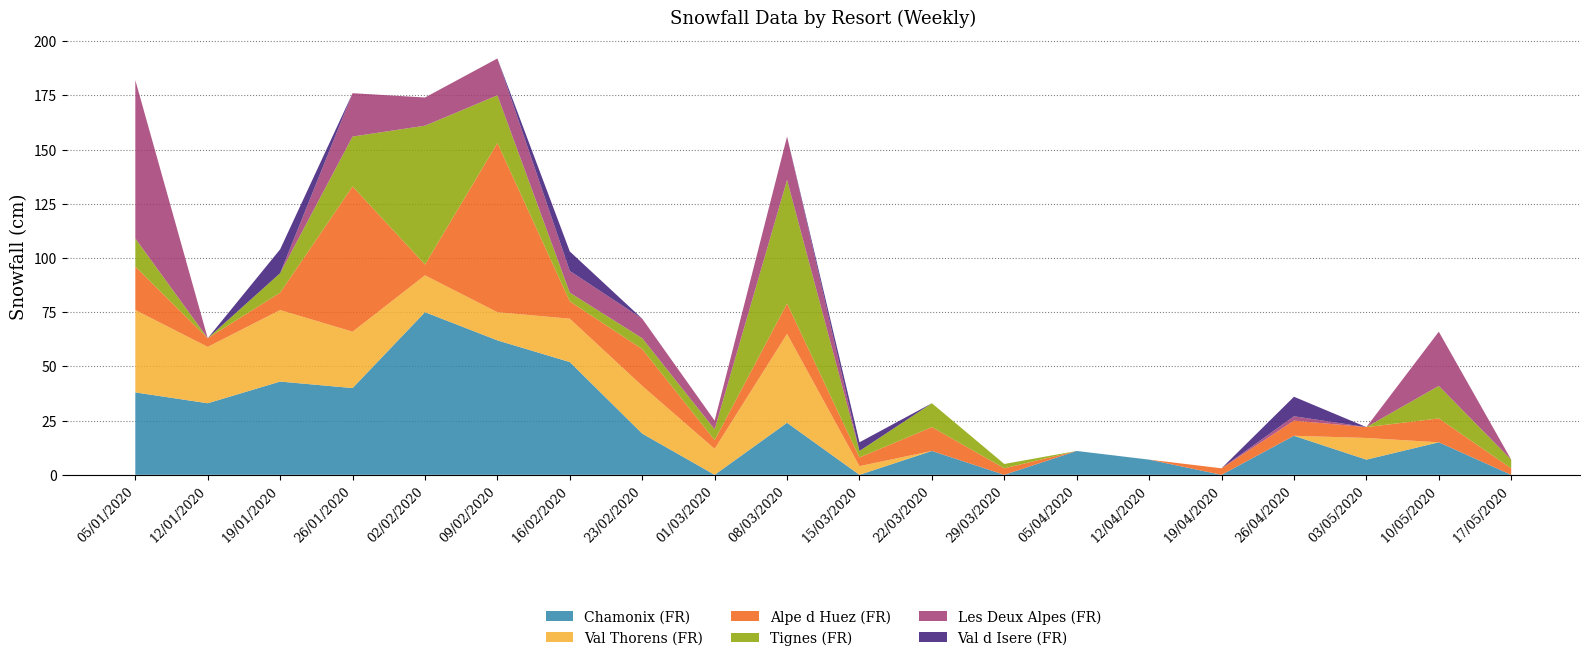

Reading left to right, extract all data points from this chart.

Chamonix (FR): 05/01/2020=38	12/01/2020=33	19/01/2020=43	26/01/2020=40	02/02/2020=75	09/02/2020=62	16/02/2020=52	23/02/2020=19	01/03/2020=0	08/03/2020=24	15/03/2020=0	22/03/2020=11	29/03/2020=0	05/04/2020=11	12/04/2020=7	19/04/2020=0	26/04/2020=18	03/05/2020=7	10/05/2020=15	17/05/2020=0
Val Thorens (FR): 05/01/2020=38	12/01/2020=26	19/01/2020=33	26/01/2020=26	02/02/2020=17	09/02/2020=13	16/02/2020=20	23/02/2020=22	01/03/2020=12	08/03/2020=41	15/03/2020=4	22/03/2020=0	29/03/2020=0	05/04/2020=0	12/04/2020=0	19/04/2020=0	26/04/2020=0	03/05/2020=10	10/05/2020=0	17/05/2020=0
Alpe d Huez (FR): 05/01/2020=20	12/01/2020=4	19/01/2020=8	26/01/2020=67	02/02/2020=5	09/02/2020=78	16/02/2020=8	23/02/2020=17	01/03/2020=4	08/03/2020=14	15/03/2020=4	22/03/2020=11	29/03/2020=3	05/04/2020=0	12/04/2020=0	19/04/2020=3	26/04/2020=7	03/05/2020=5	10/05/2020=11	17/05/2020=3
Tignes (FR): 05/01/2020=13	12/01/2020=0	19/01/2020=9	26/01/2020=23	02/02/2020=64	09/02/2020=22	16/02/2020=4	23/02/2020=5	01/03/2020=5	08/03/2020=57	15/03/2020=3	22/03/2020=11	29/03/2020=2	05/04/2020=0	12/04/2020=0	19/04/2020=0	26/04/2020=0	03/05/2020=0	10/05/2020=15	17/05/2020=4
Les Deux Alpes (FR): 05/01/2020=73	12/01/2020=0	19/01/2020=0	26/01/2020=20	02/02/2020=13	09/02/2020=17	16/02/2020=10	23/02/2020=9	01/03/2020=4	08/03/2020=20	15/03/2020=0	22/03/2020=0	29/03/2020=0	05/04/2020=0	12/04/2020=0	19/04/2020=0	26/04/2020=2	03/05/2020=0	10/05/2020=25	17/05/2020=0
Val d Isere (FR): 05/01/2020=0	12/01/2020=0	19/01/2020=11	26/01/2020=0	02/02/2020=0	09/02/2020=0	16/02/2020=9	23/02/2020=0	01/03/2020=0	08/03/2020=0	15/03/2020=4	22/03/2020=0	29/03/2020=0	05/04/2020=0	12/04/2020=0	19/04/2020=0	26/04/2020=9	03/05/2020=0	10/05/2020=0	17/05/2020=0